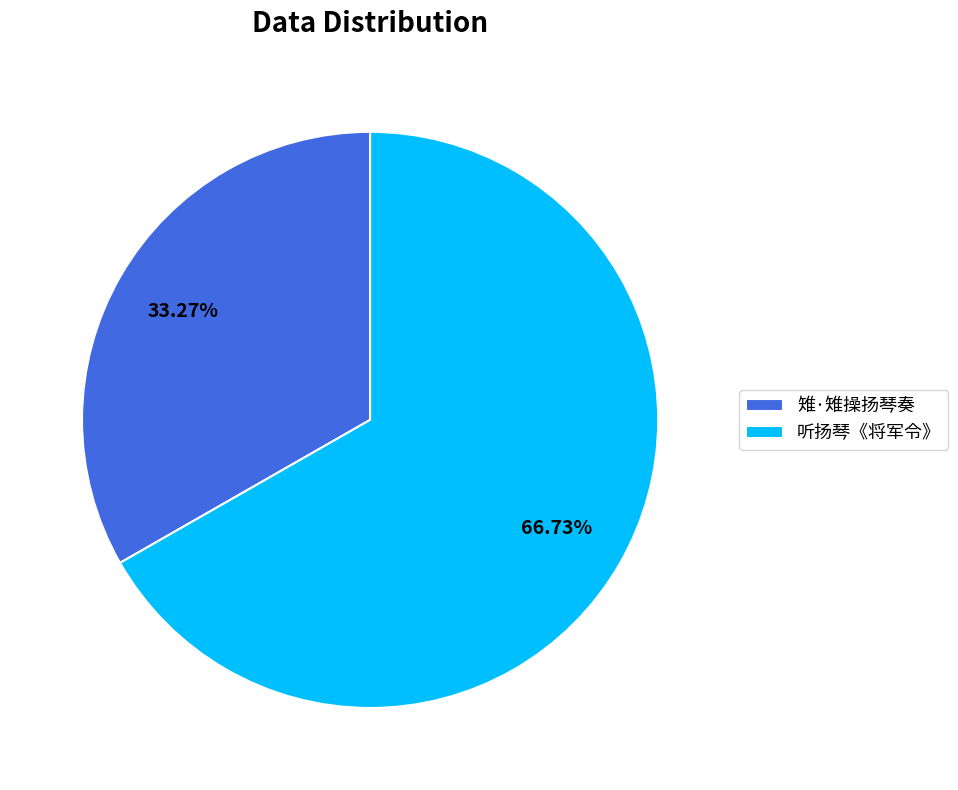

Which slice is the smallest?

雉·雉操扬琴奏